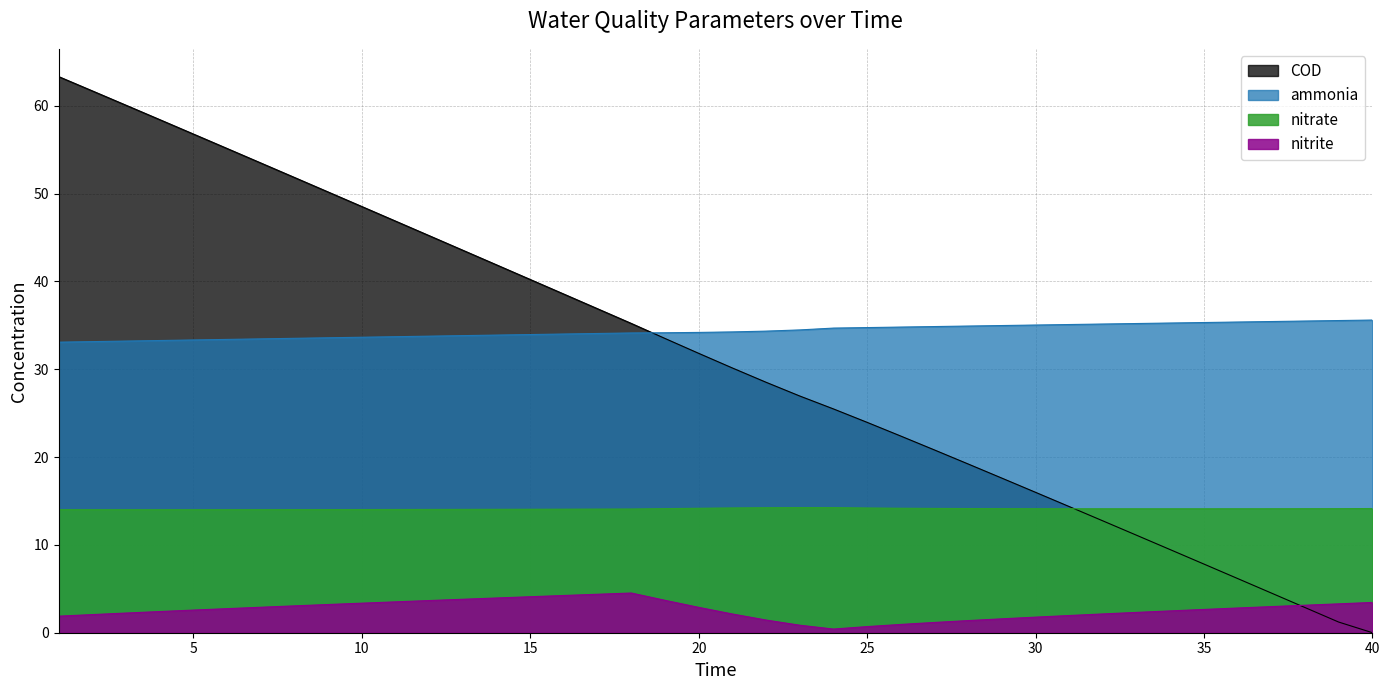

Does the chart have visible grid lines?

Yes